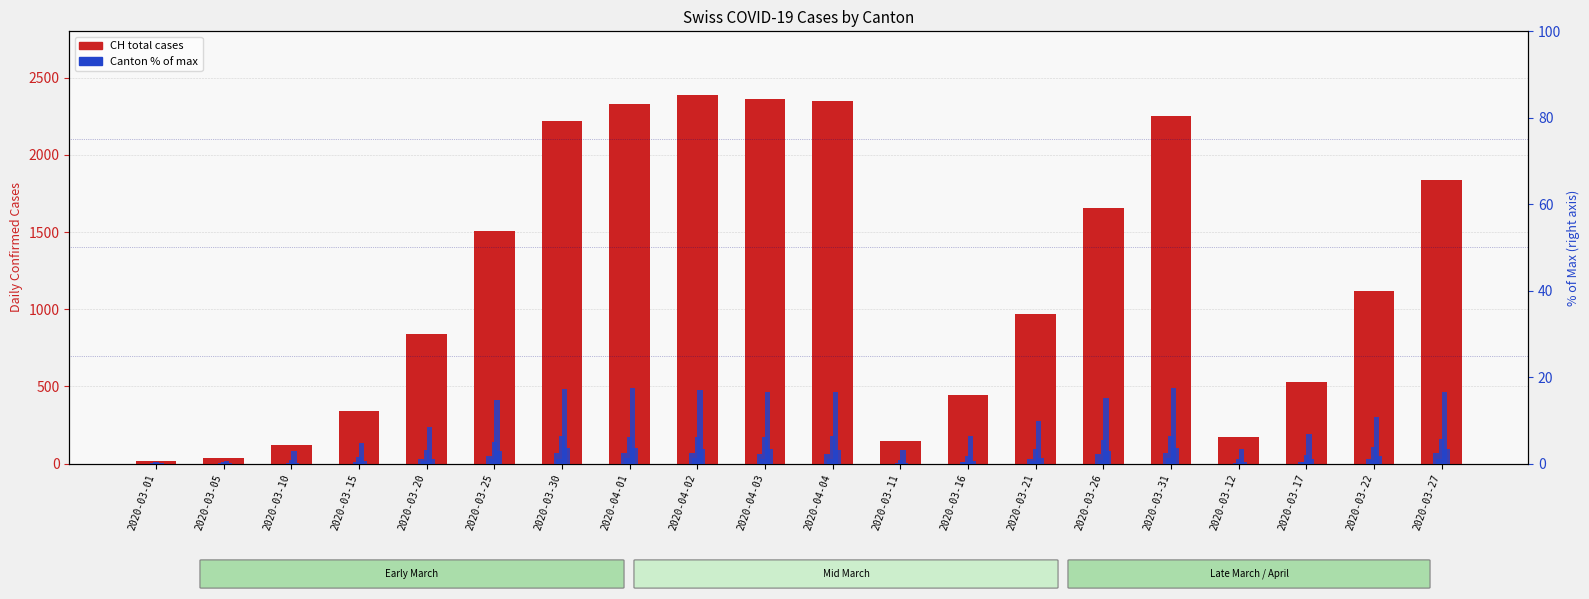

The value of VS at 2020-04-03 is 1.9. True or false?

False